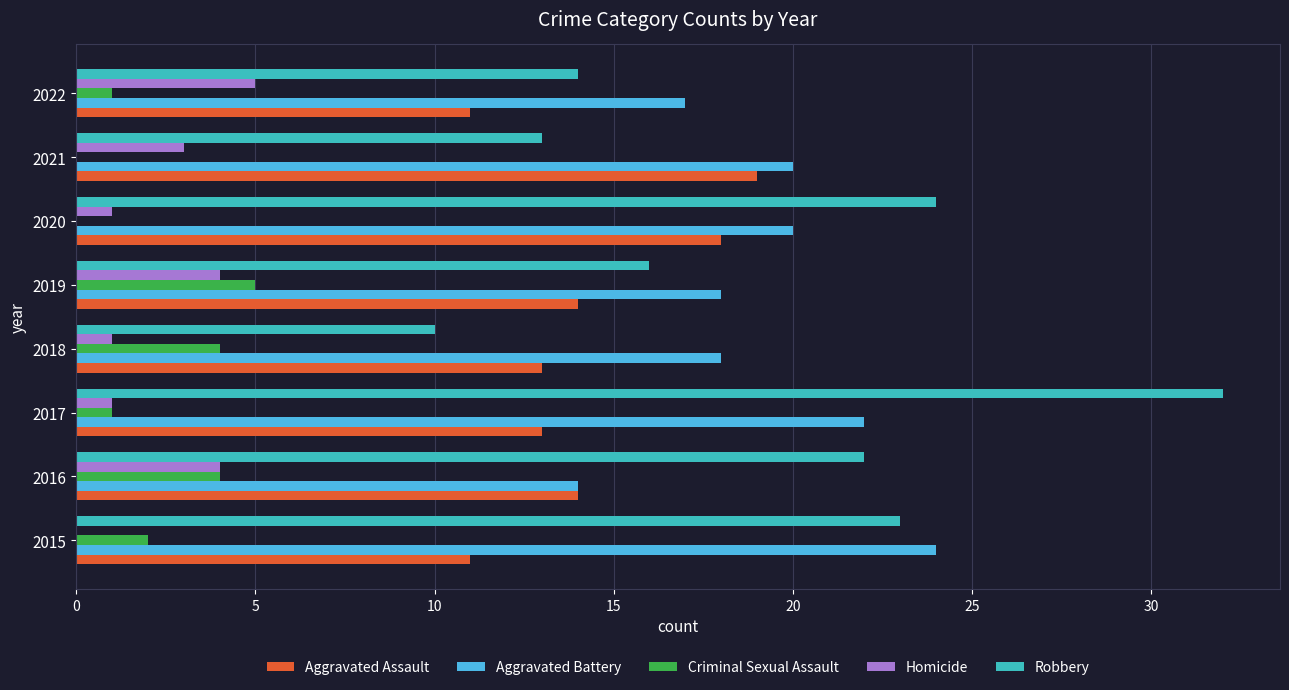

Which series has the widest spread of values?

Robbery